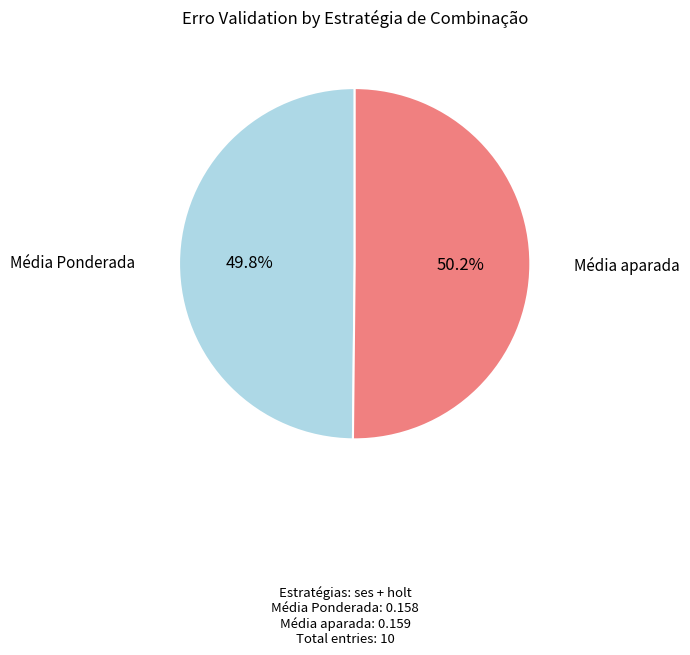

Is there a majority slice in this chart?

Yes